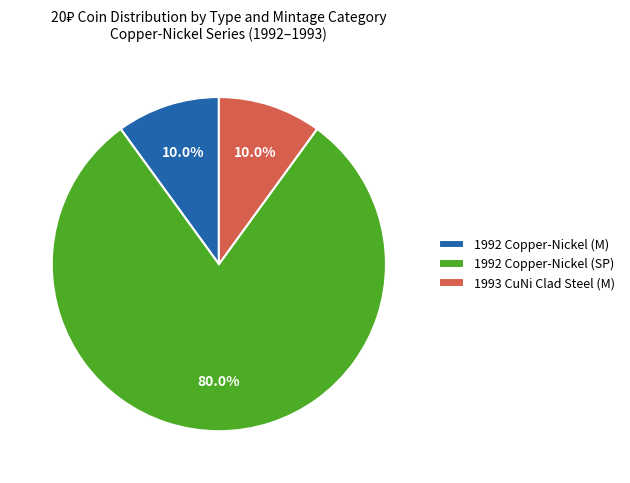

To the nearest percent, what is the average slice percentage?

33%